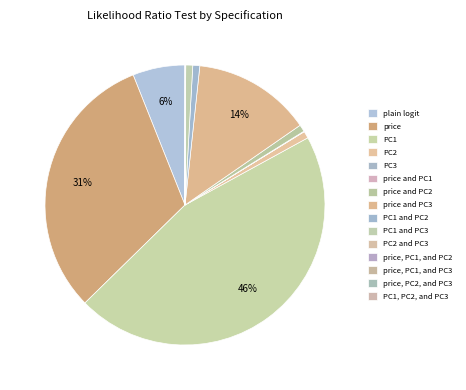

Is there a majority slice in this chart?

No